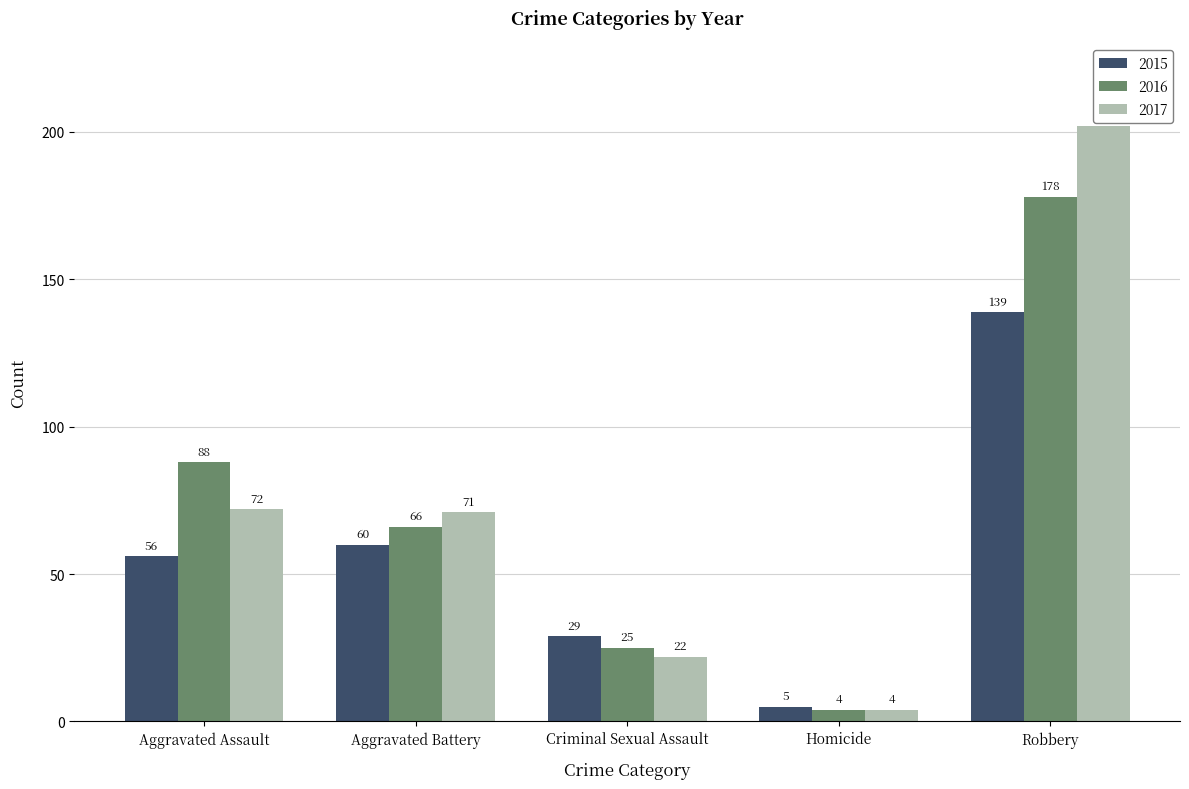

The value of 2017 at Aggravated Assault is 47. True or false?

False